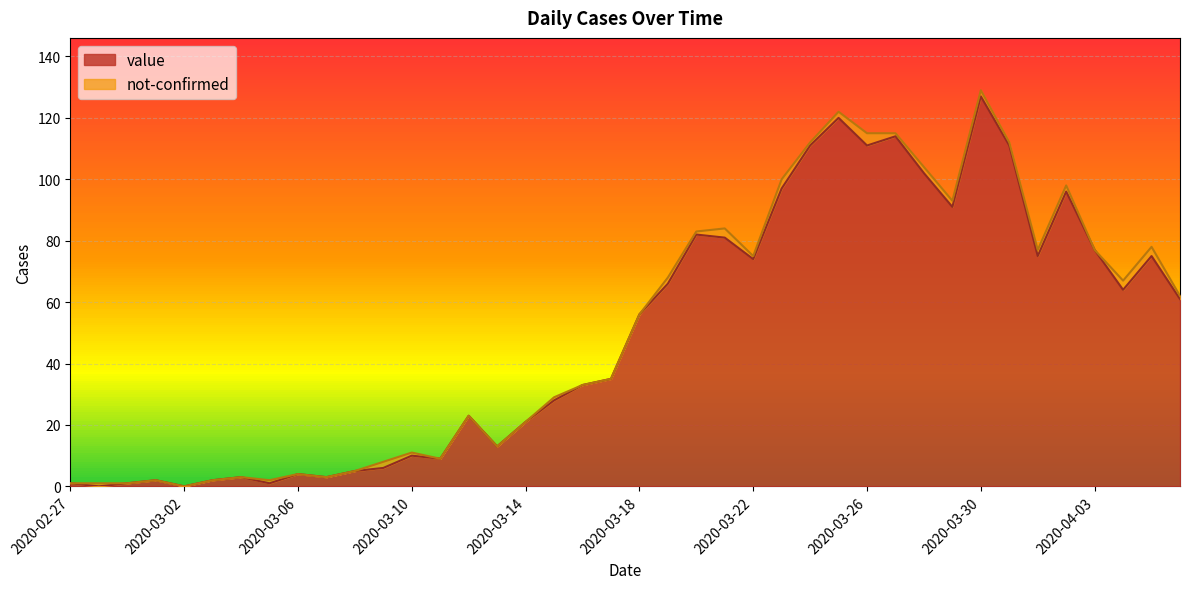

What is the difference between the values at 2020-03-14 and 2020-03-15?

7